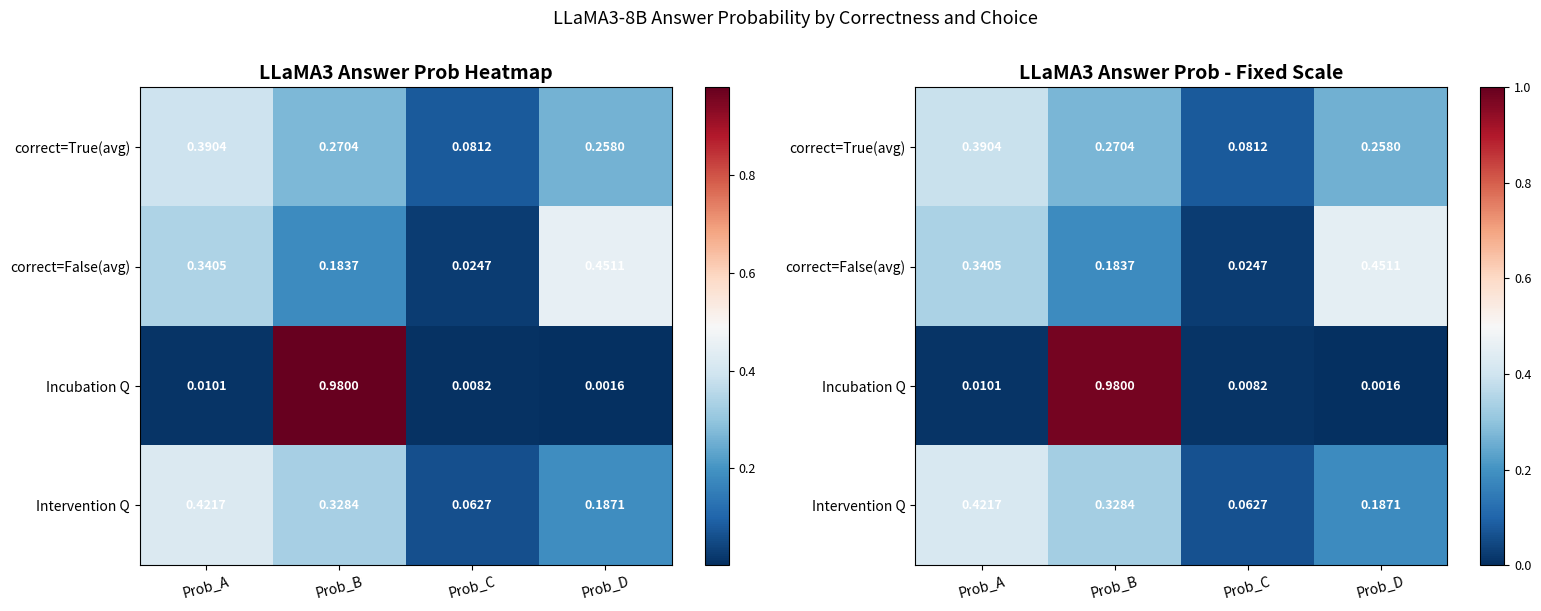

Rank the series by their maximum value, from lowest to highest.

correct=True(avg), Intervention Q, correct=False(avg), Incubation Q